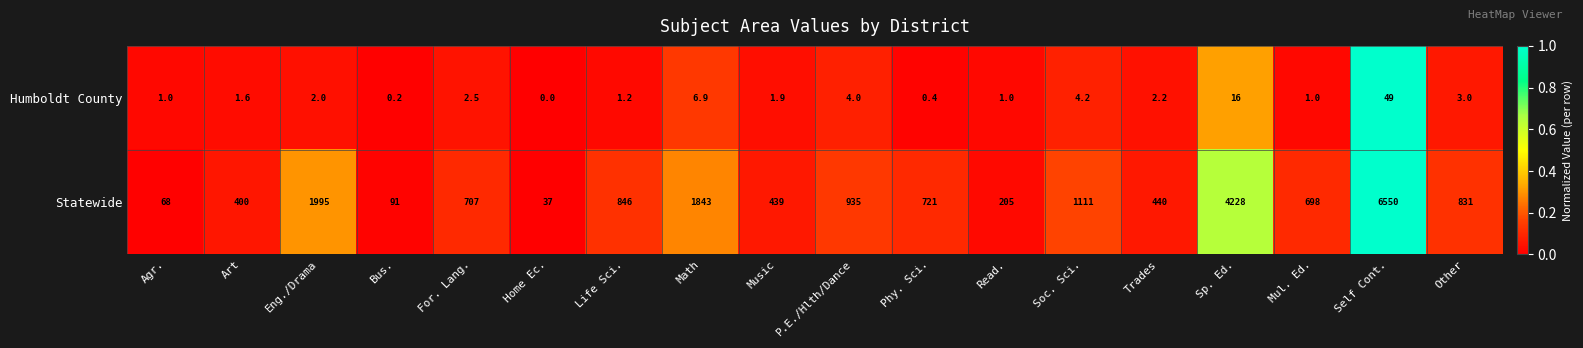

Where does the Statewide series first go above 721?

Eng./Drama